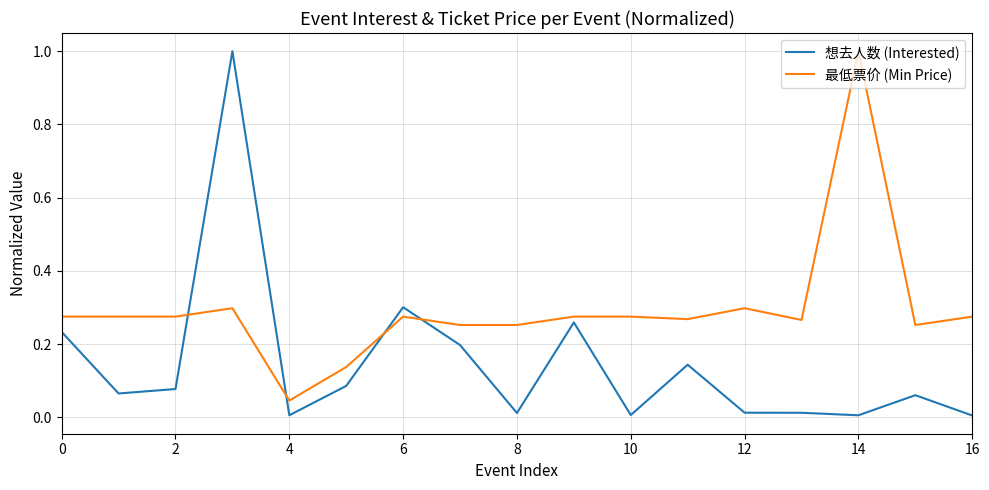

At how many categories does at least one series exceed 0?

17